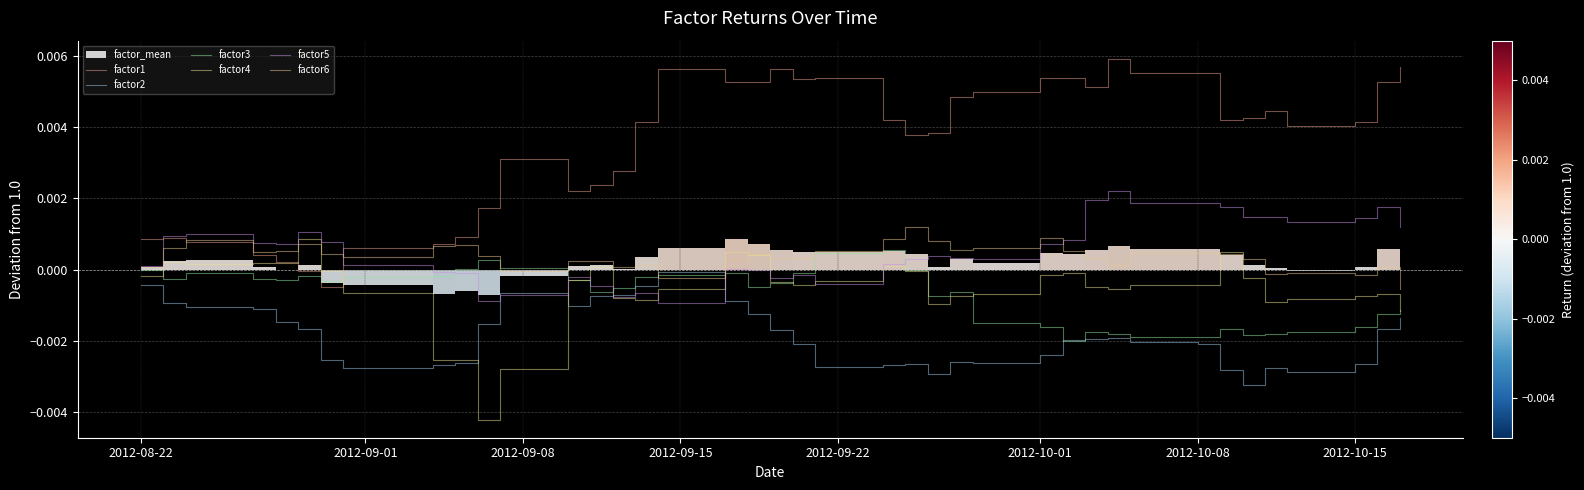

How many interior local valleys does the factor4 series have?

9